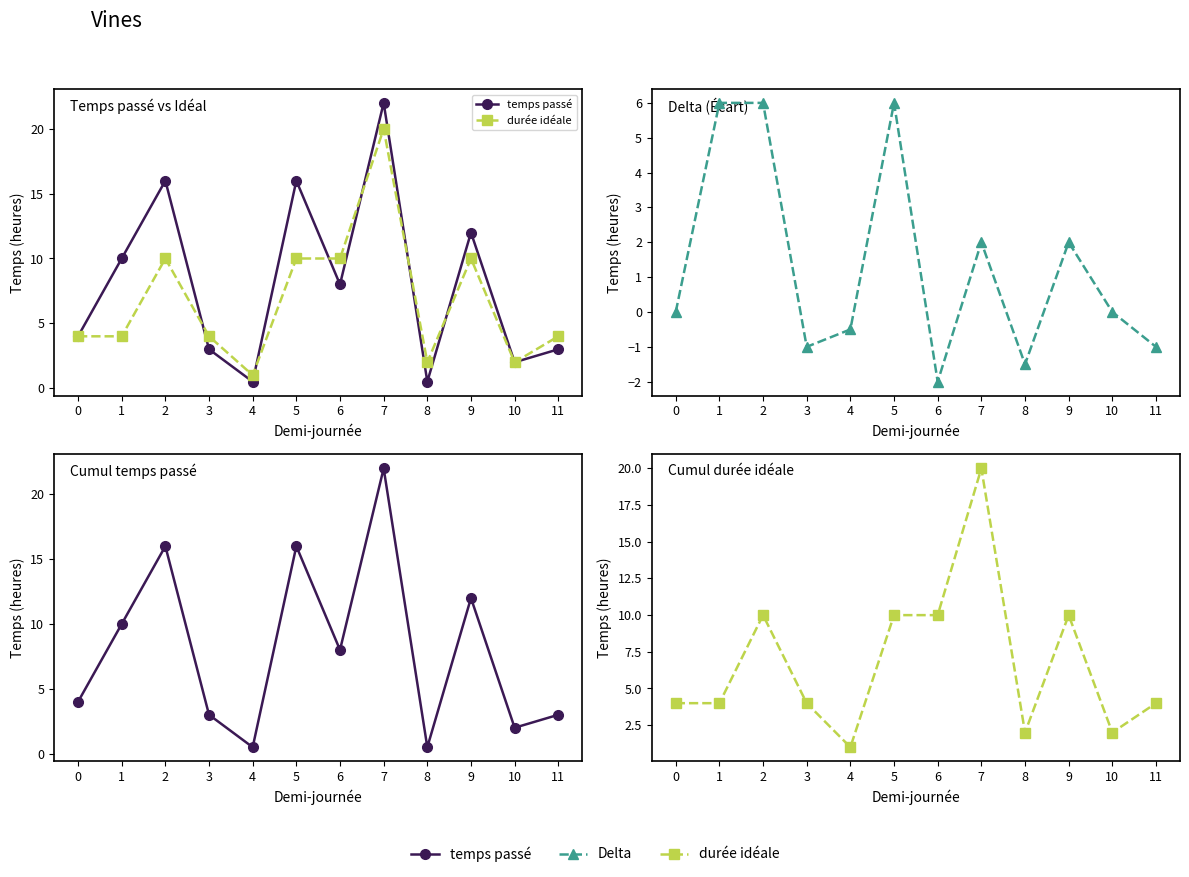

Where is the first local maximum for temps passé?

2